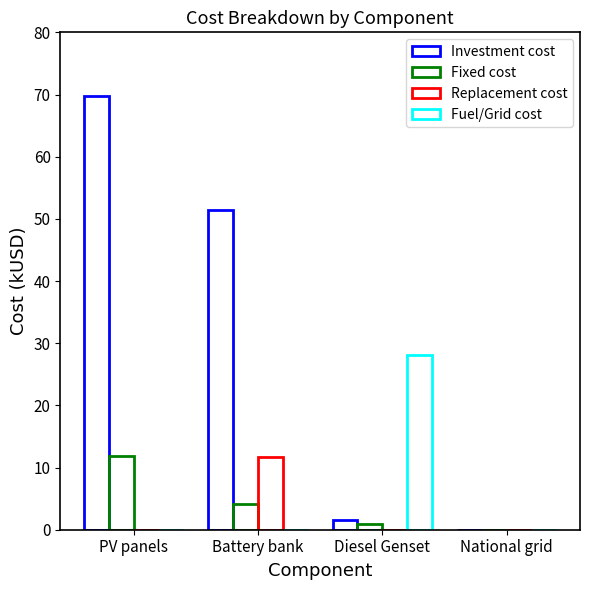

What is the label of the 4th bar from the left?

National grid